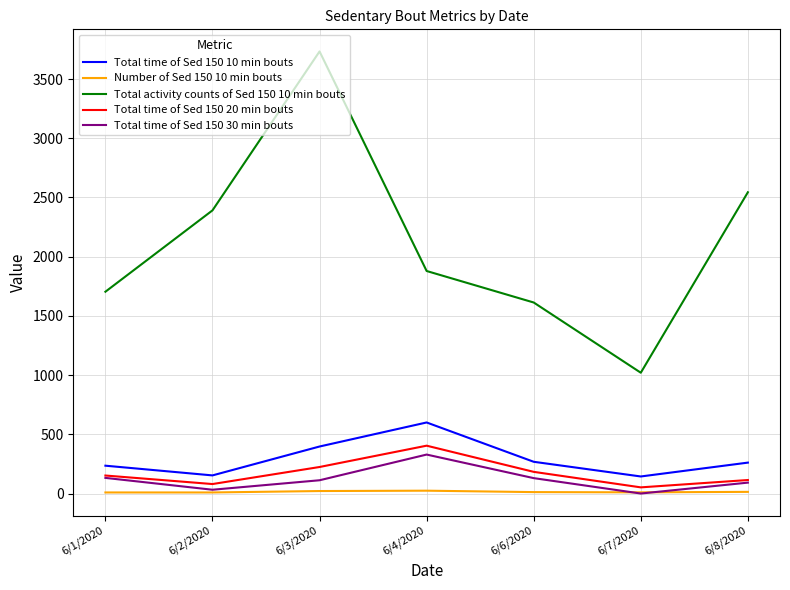

Does the chart display data point markers on the line(s)?

No